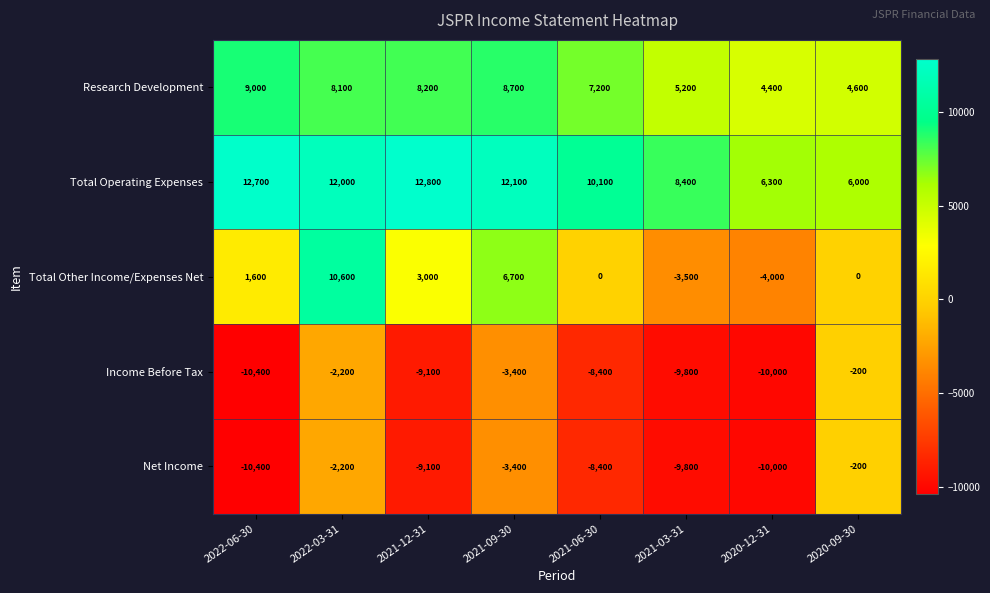

Which series has the widest spread of values?

Total Other Income/Expenses Net